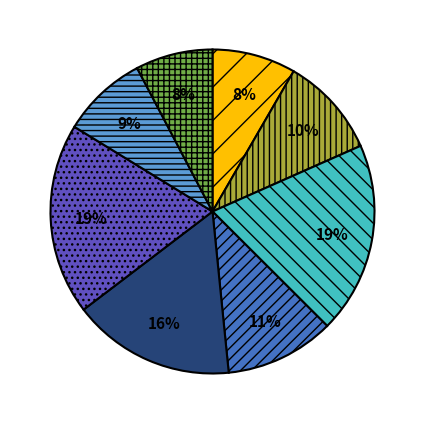

To the nearest percent, what is the average slice percentage?

12%